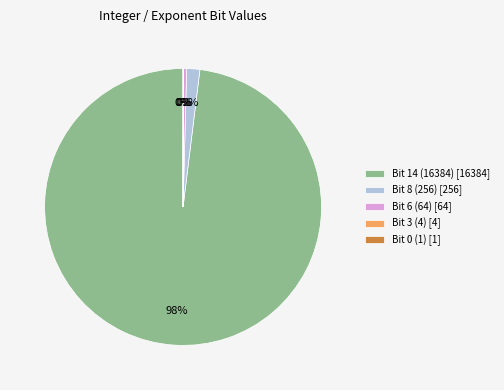

The Bit 8 (256) [256] slice represents 11% of the pie. True or false?

False